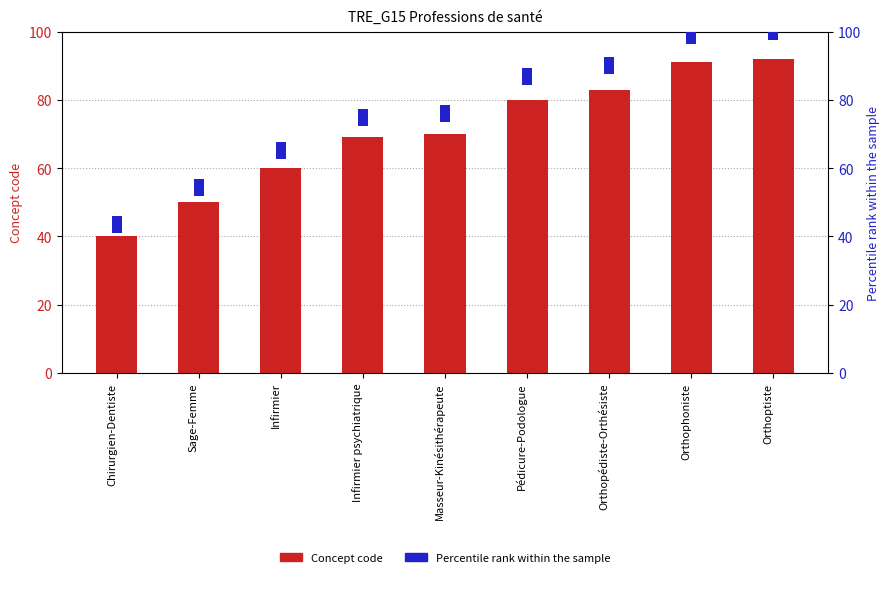

How many distinct data groups are displayed?

2